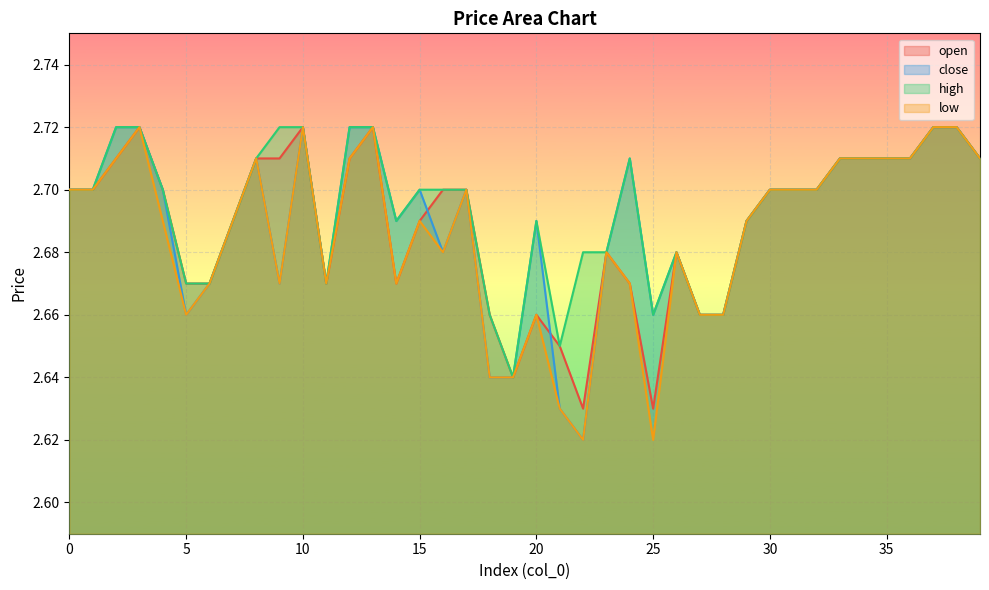

True or false: open and low intersect in this chart.

False